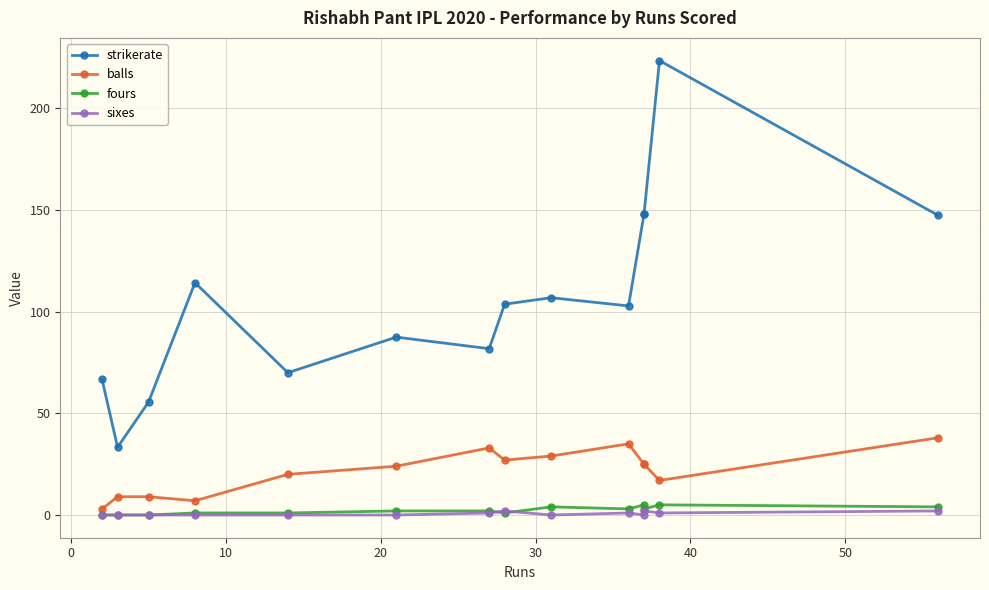

What is the difference between the maximum and minimum values in the balls series?

35.0